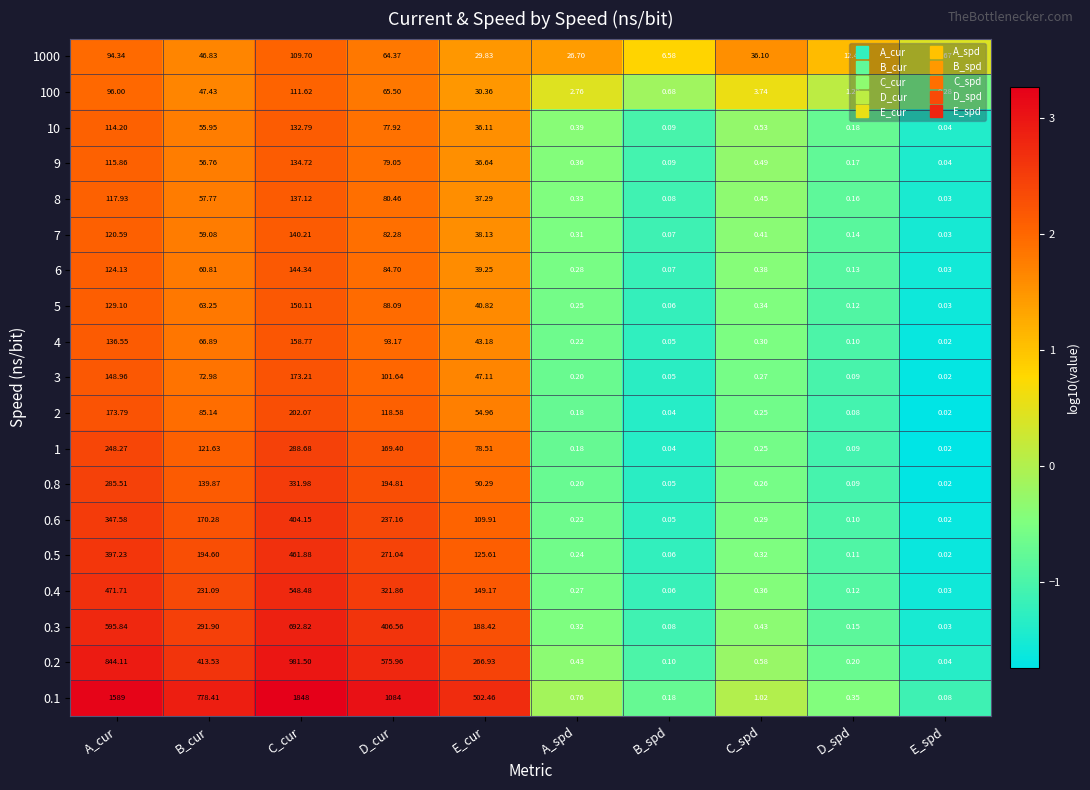

How many data points in 0.1 are above 502?

5